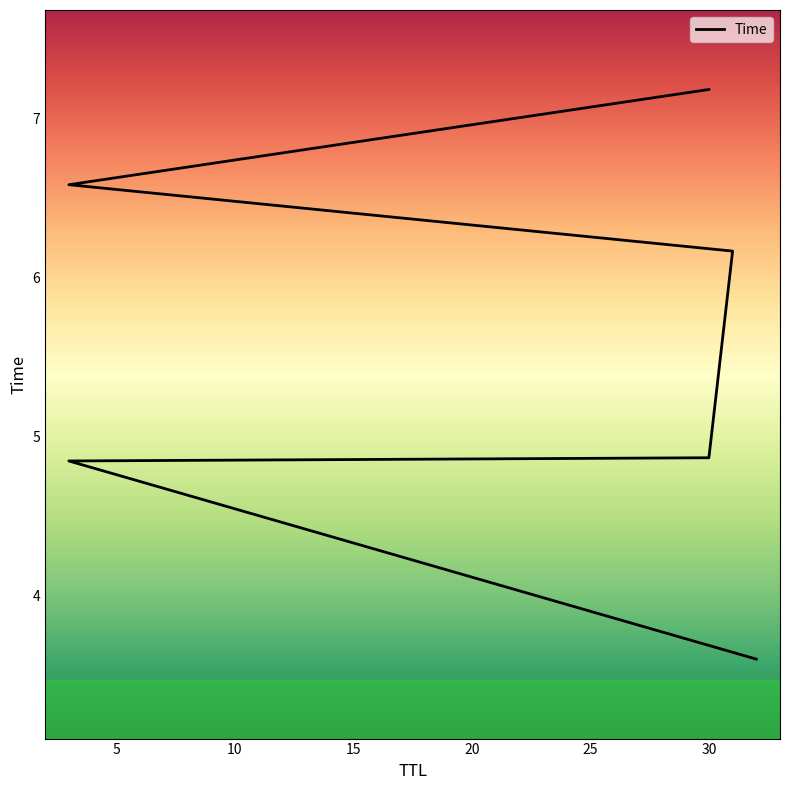

What is the label of the 4th point from the right?

30